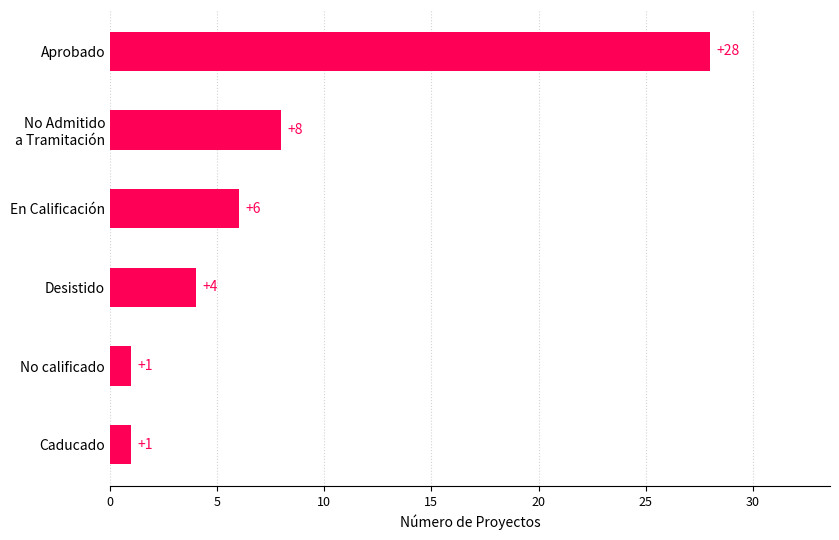

Reading top to bottom, extract all data points from this chart.

28	8	6	4	1	1